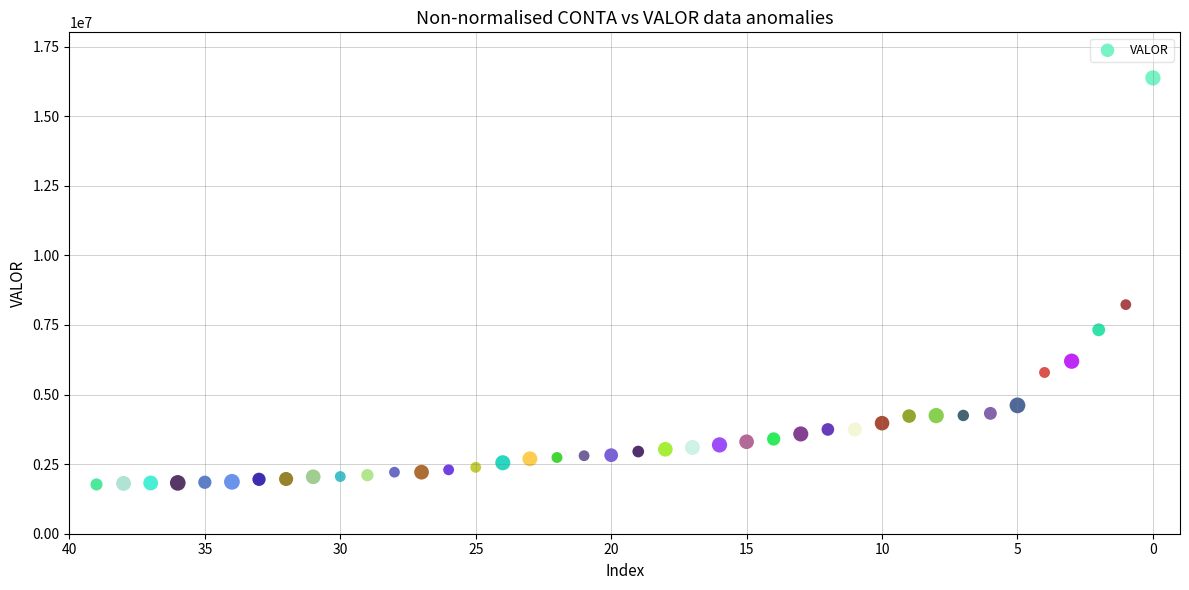

What Y value in the scatter plot is closest to 9071891?

8229737.0